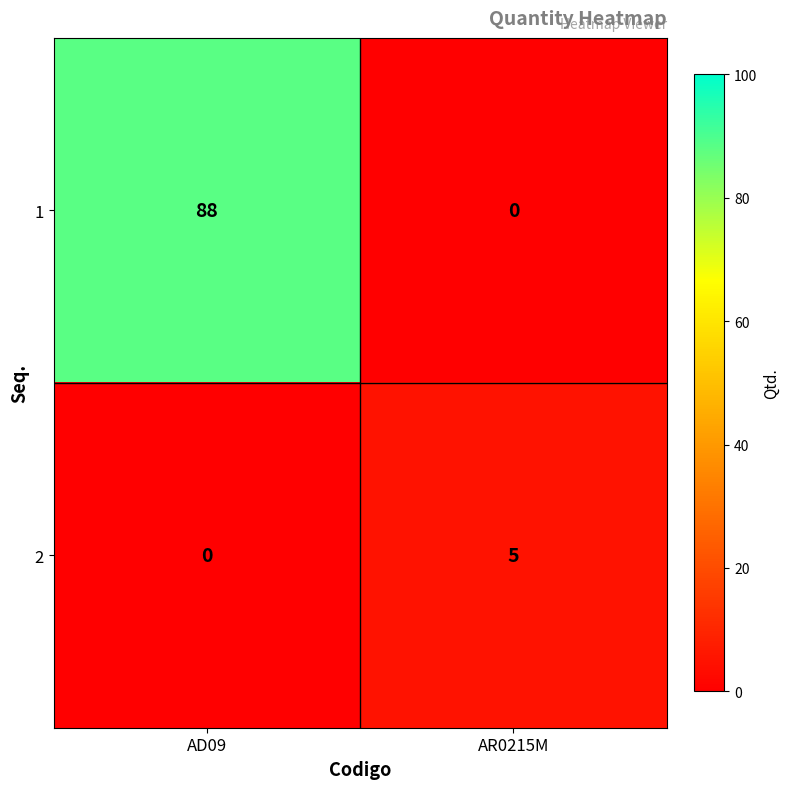

What is the total value across all series at AR0215M?

1